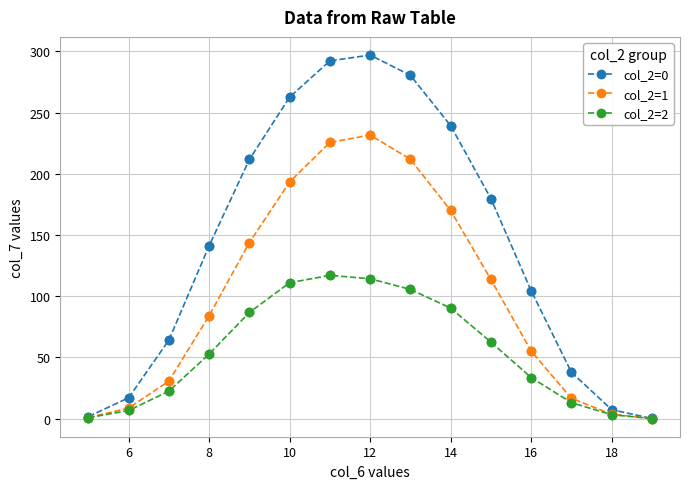

What is the value of the col_2=1 point at the 4th from the left?

84.1